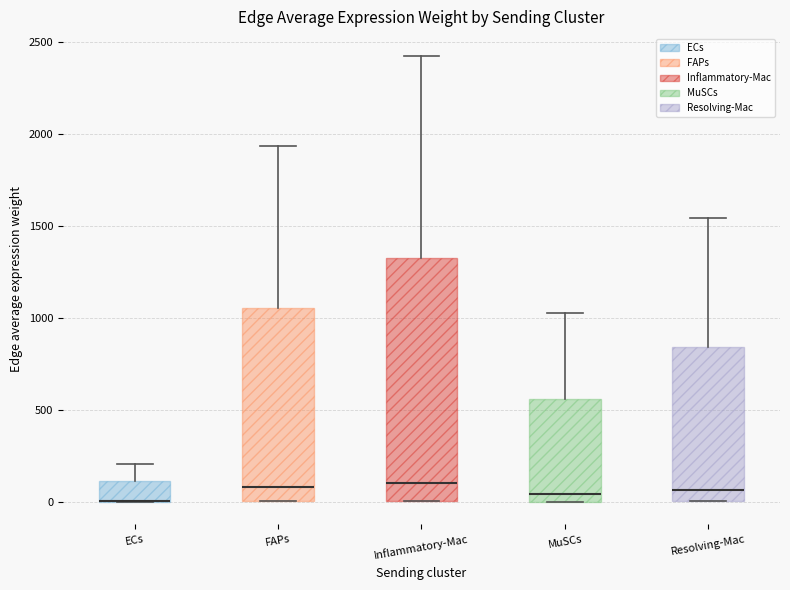

Reading left to right, transcribe this box plot: for each box, give where its median line is, the range the box spans, and where its two whiskers end, as read against the y-axis. The values are not printed on the chart, so give them approximately, as read against the axis.

ECs: median 0 (drawn on the box's lower edge), box 0 to 100, whiskers 0 to 200
FAPs: median 100, box 0 to 1050, whiskers 0 to 1950
Inflammatory-Mac: median 100, box 0 to 1350, whiskers 0 to 2400
MuSCs: median 50, box 0 to 550, whiskers 0 to 1050
Resolving-Mac: median 50, box 0 to 850, whiskers 0 to 1550